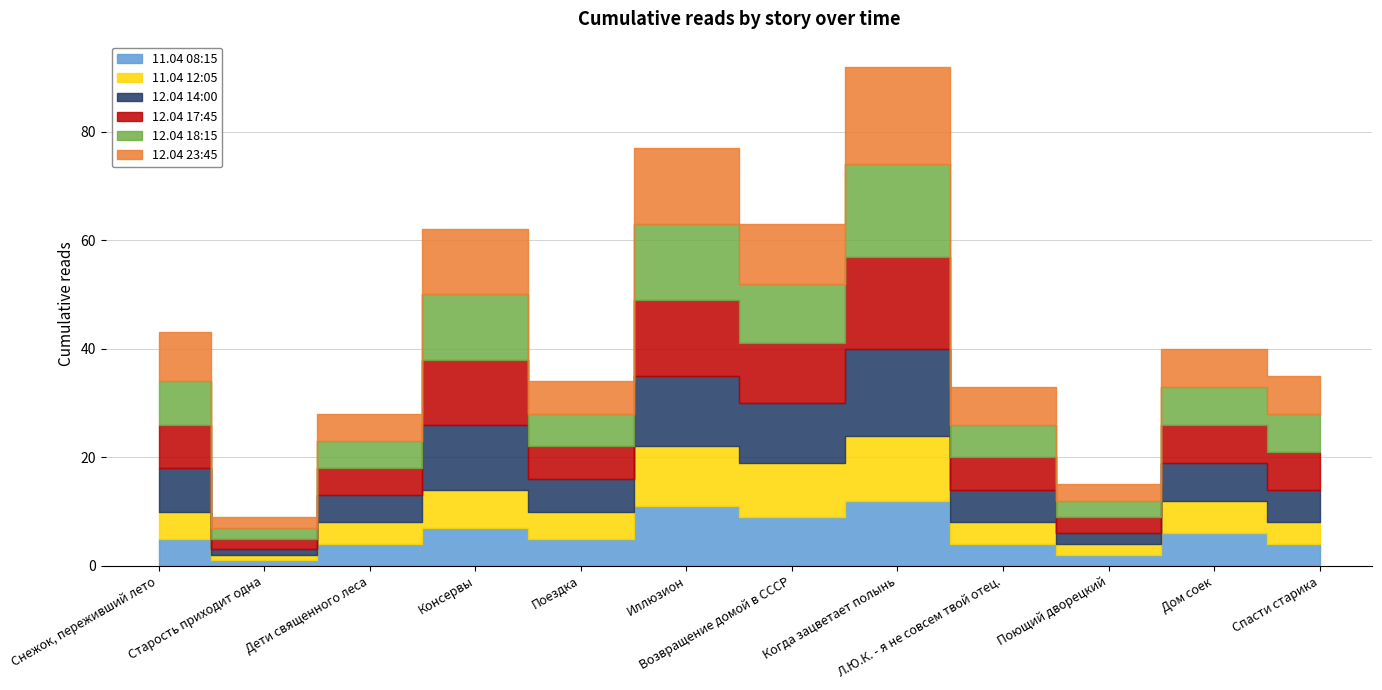

What position from the right is Старость приходит одна?

11